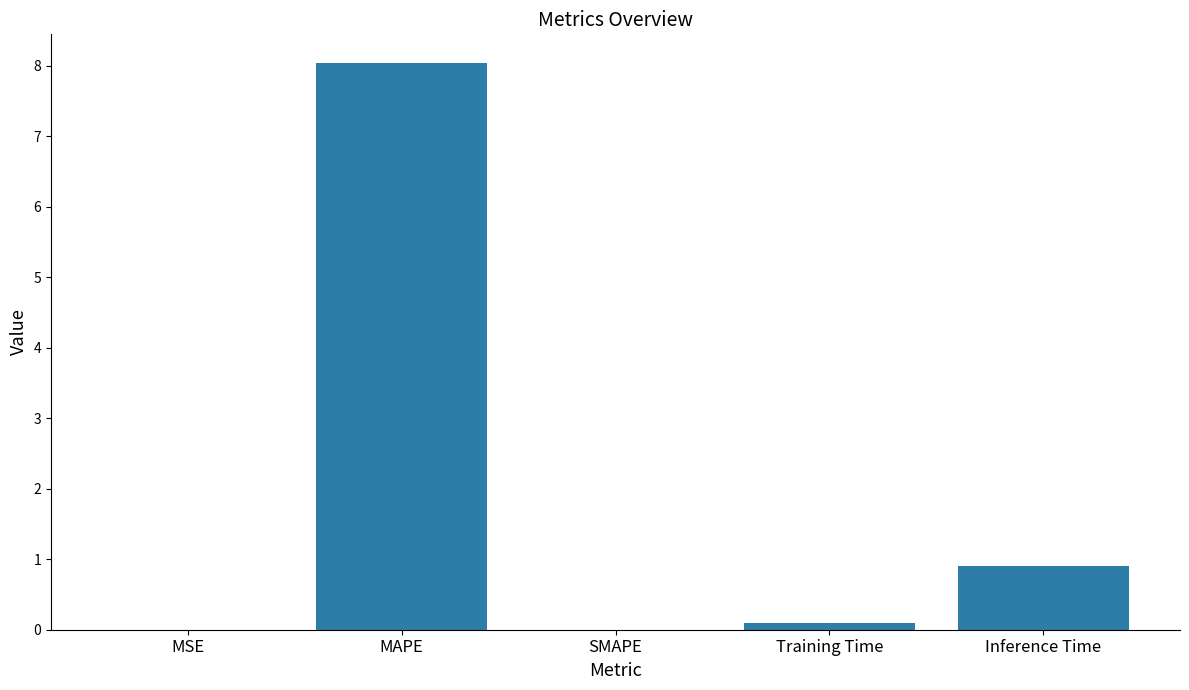

What is the sum of all values?

9.0